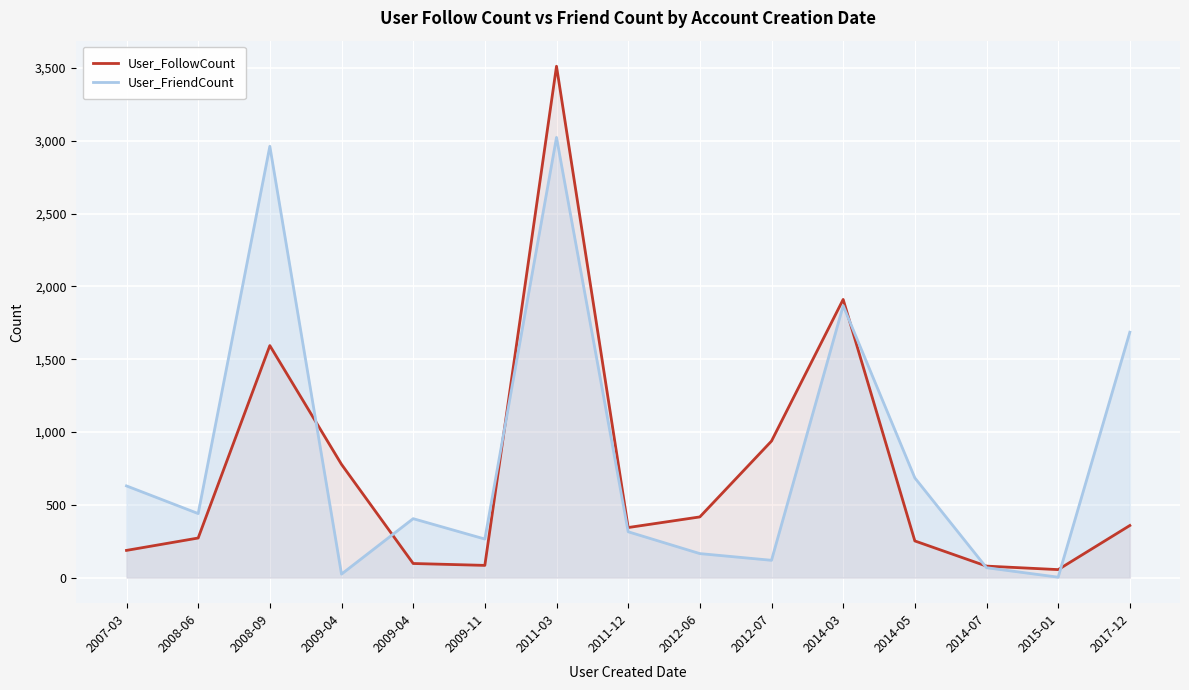

At which label does User_FollowCount first exceed 344?

2008-09